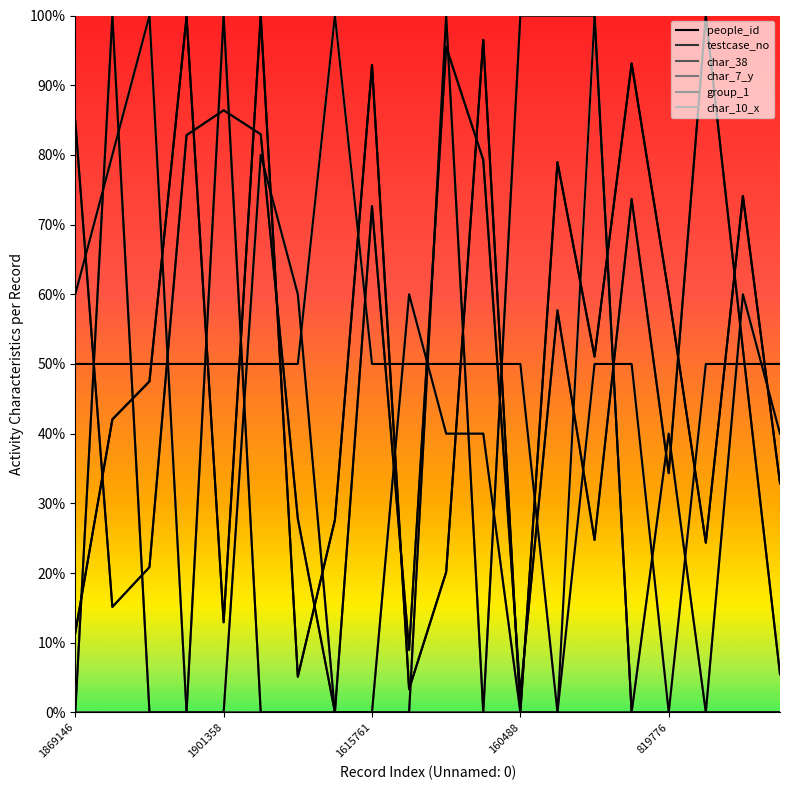

List the series in order of their peak value, highest first.

people_id, testcase_no, char_38, char_7_y, group_1, char_10_x